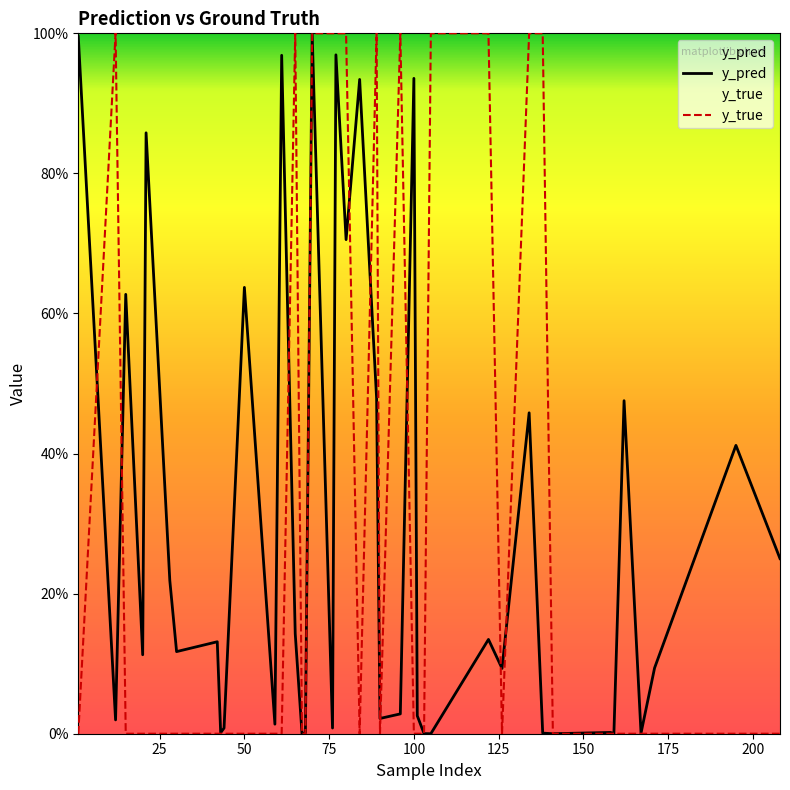

List the series in order of their peak value, lowest first.

y_pred, y_true